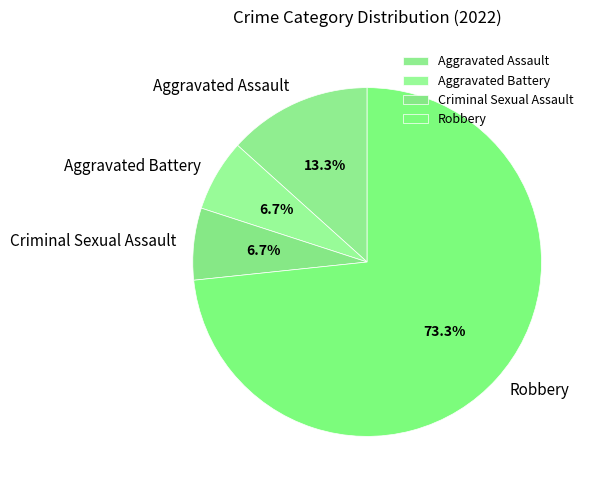

Between Criminal Sexual Assault and Aggravated Assault, which is larger?

Aggravated Assault